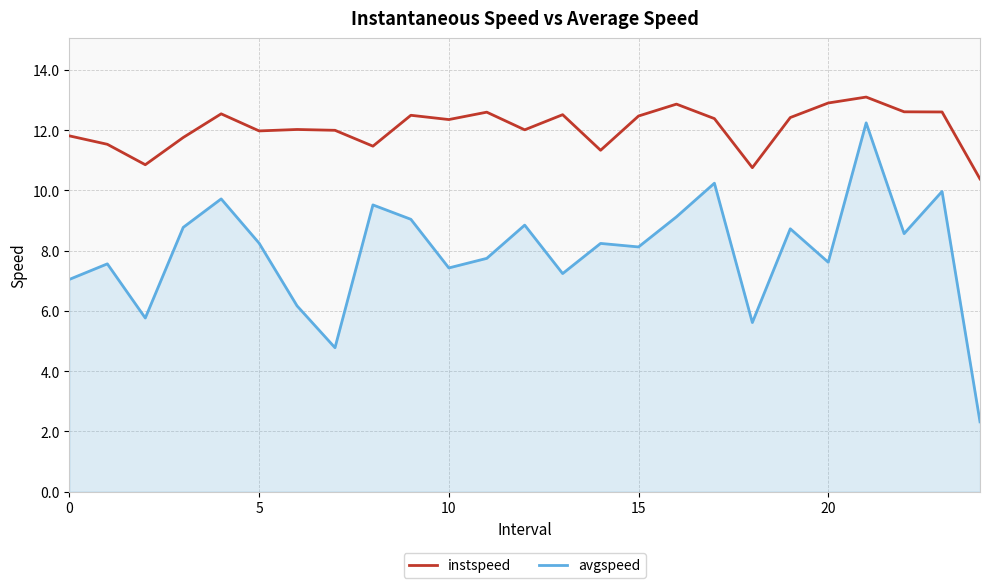

Which series has the largest total across all categories?

instspeed